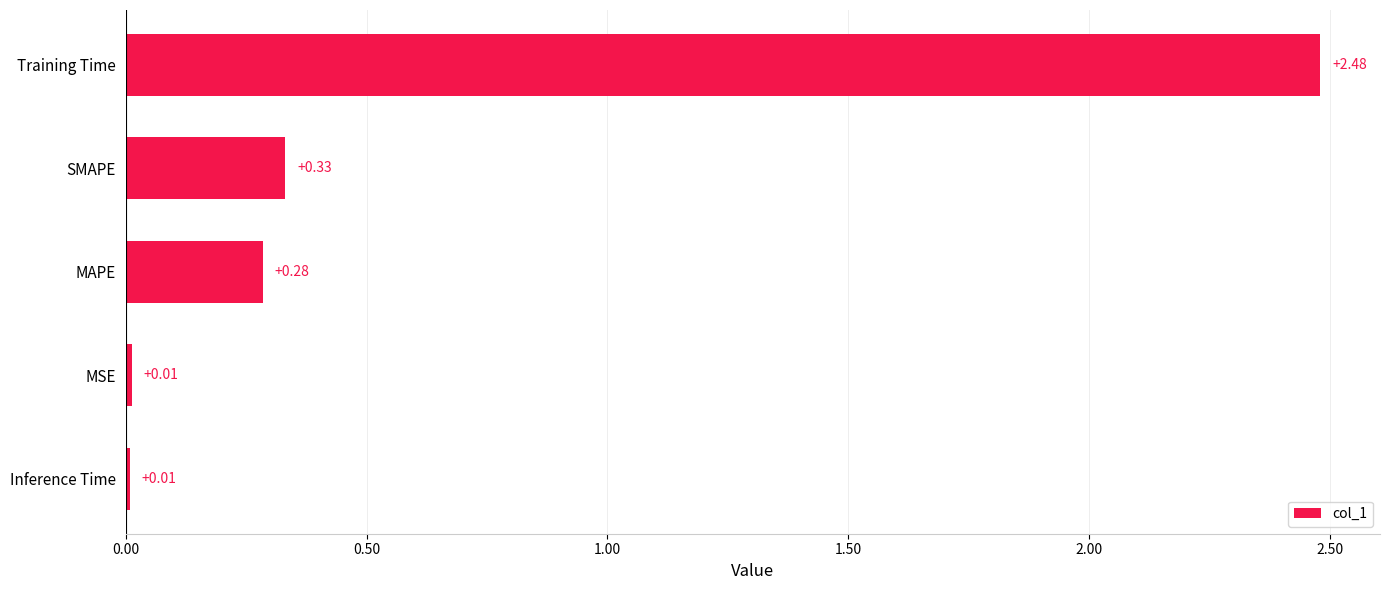

Does the chart contain any negative values?

No